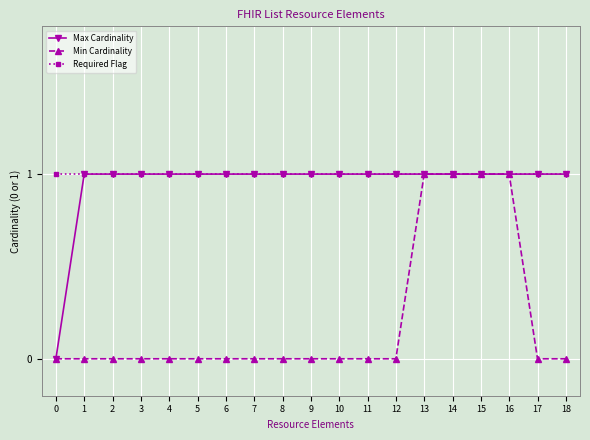

Is this an area chart (filled region under the line)?

No